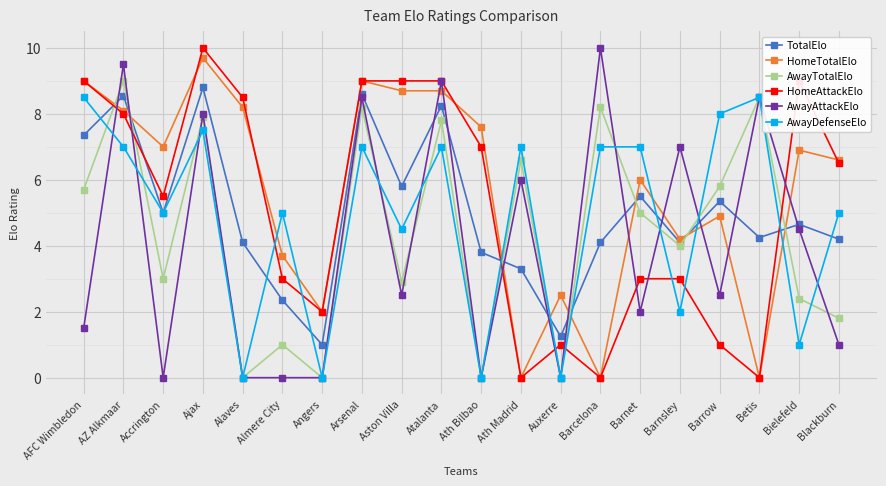

Where is the first local minimum for AwayDefenseElo?

Accrington